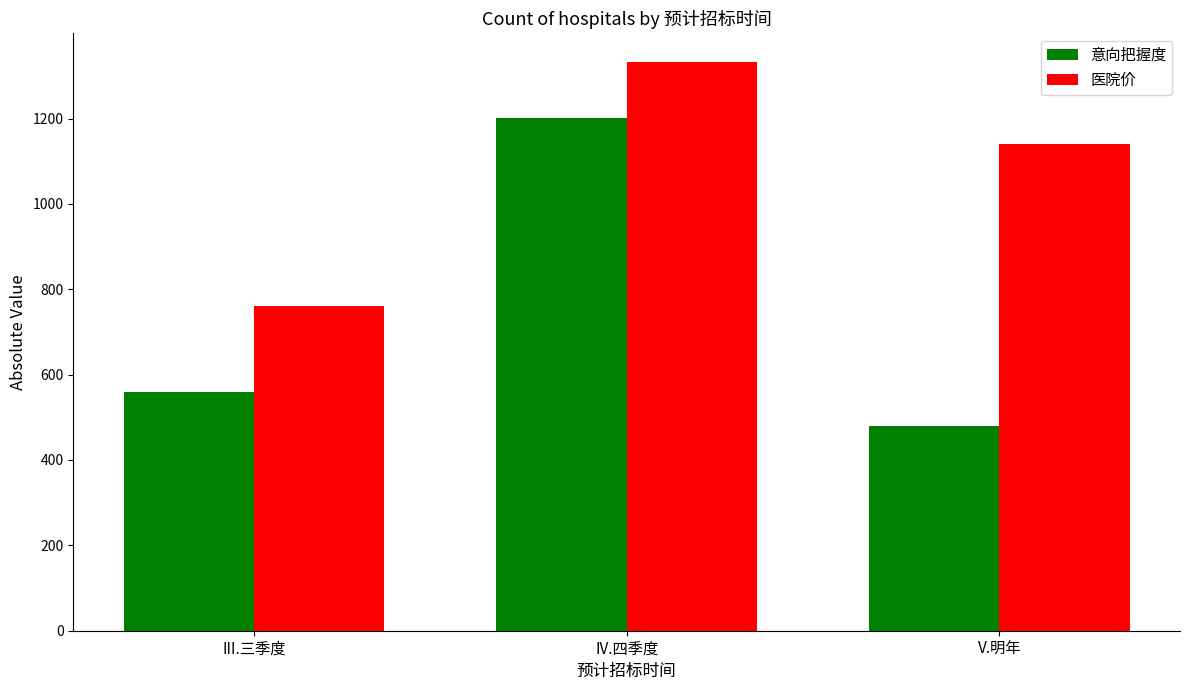

How many values in the 医院价 series are below 1140?

1